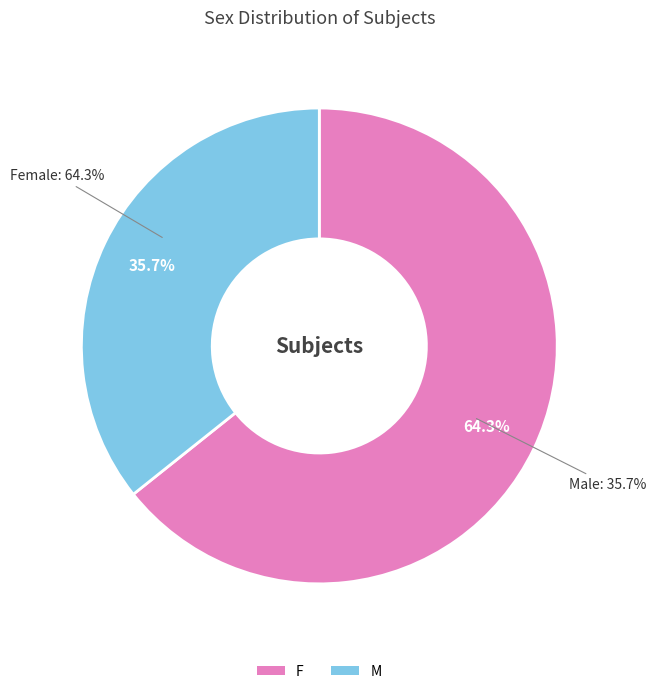

How many slices are in this pie chart?

2